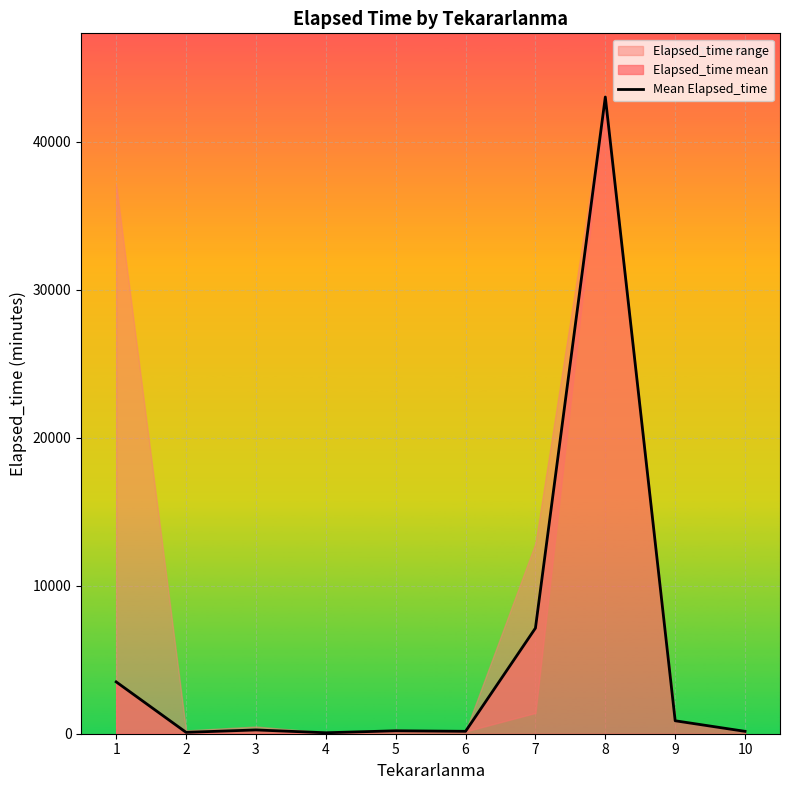

What is the sum of the values at 5 and 7?

7332.5